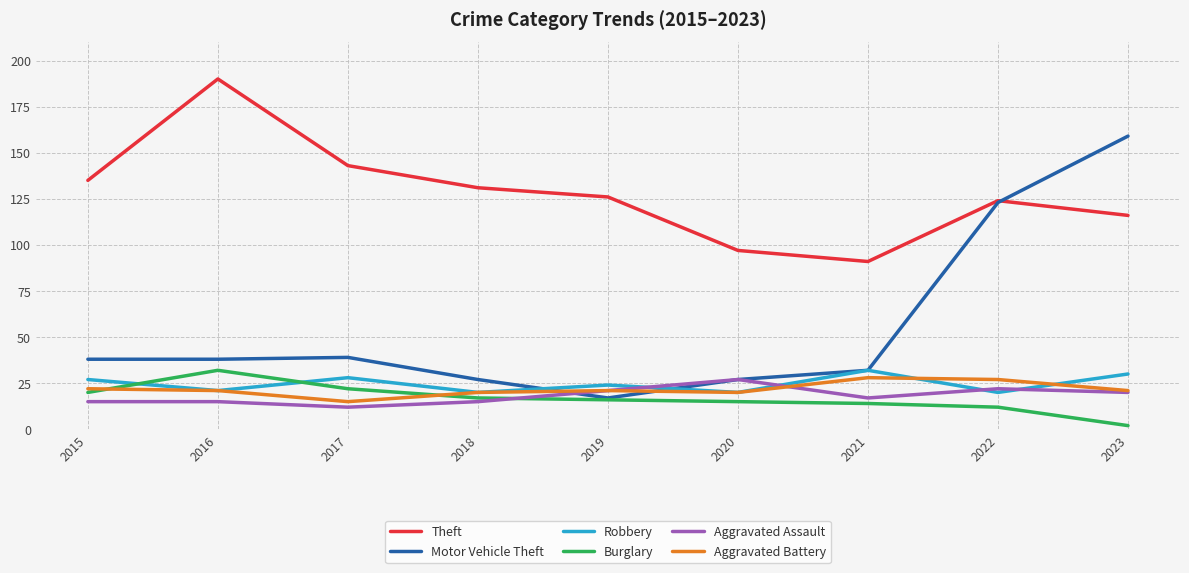

True or false: Theft has a value of 131 at 2018.

True